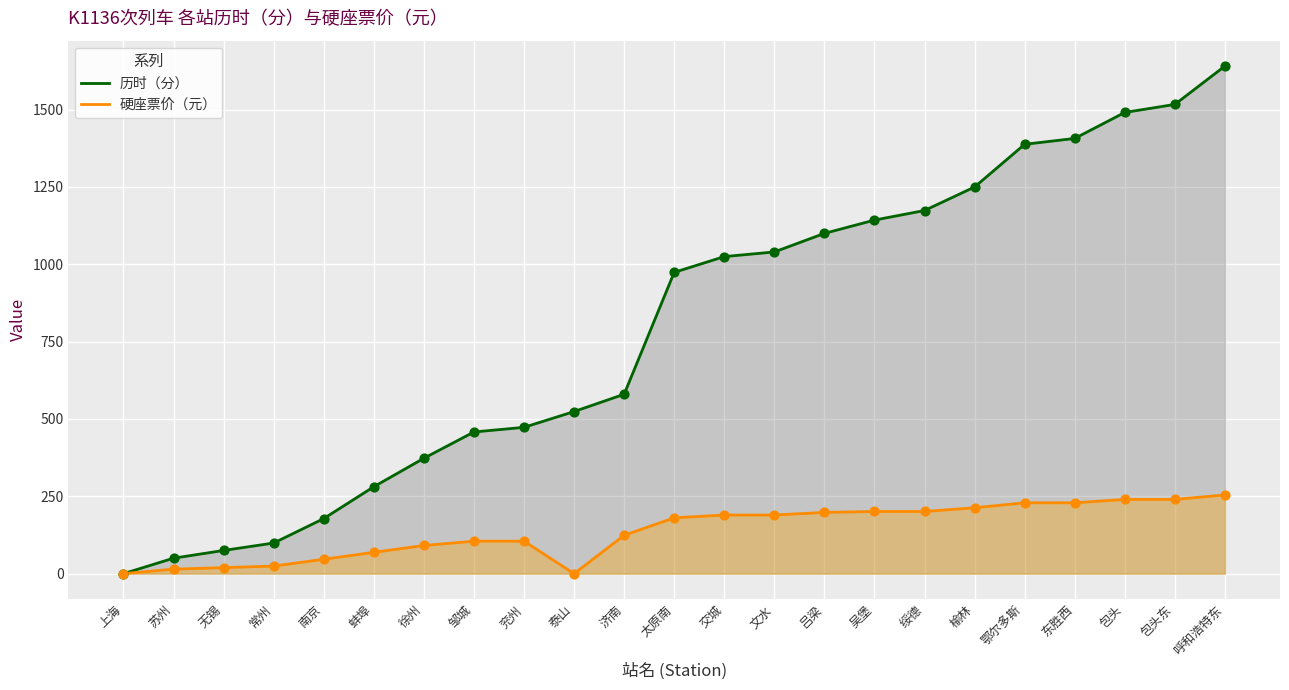

At how many categories does at least one series exceed 288?

17